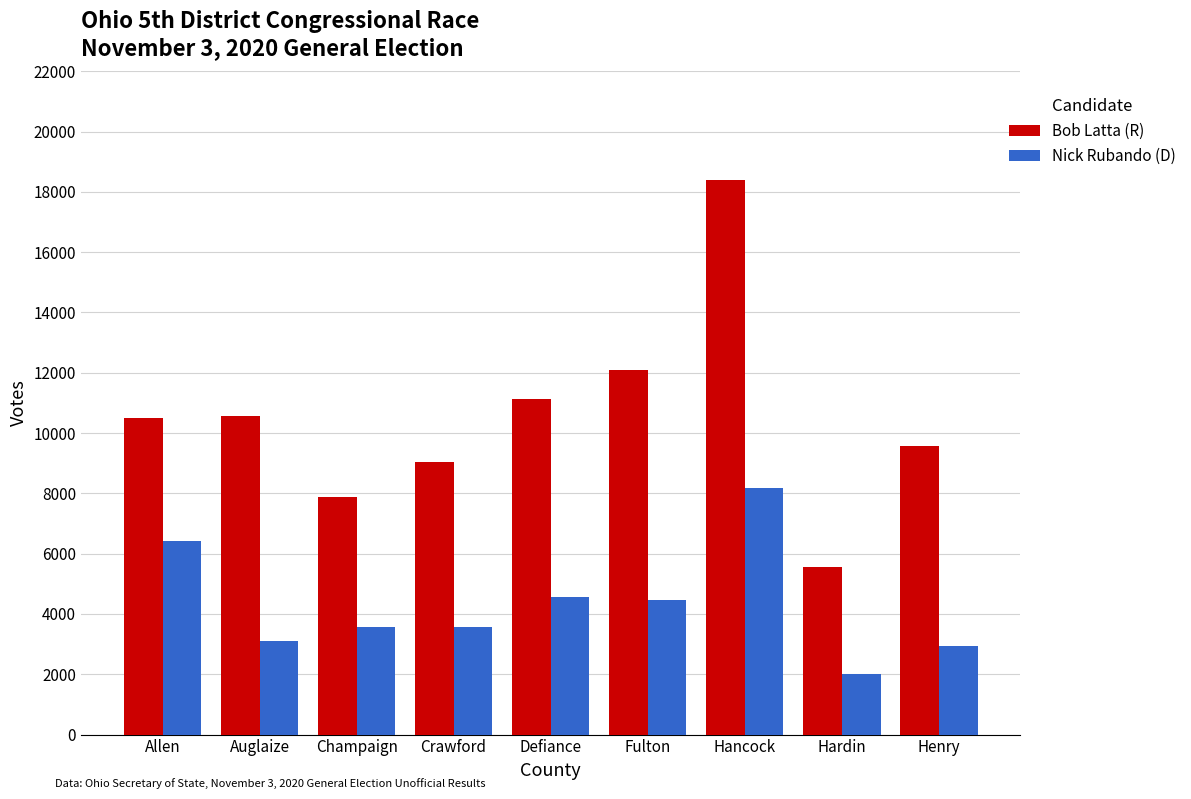

What is the value of the Nick Rubando (D) bar at the 6th from the left?

4465